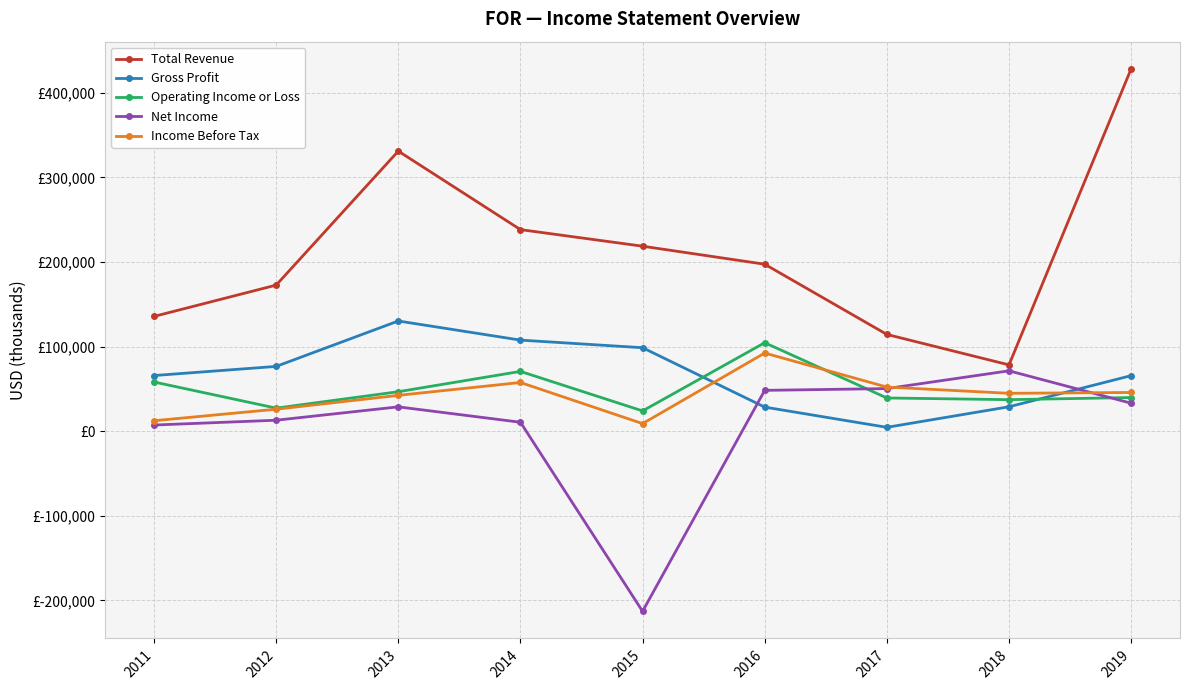

How many interior local valleys does the Net Income series have?

1